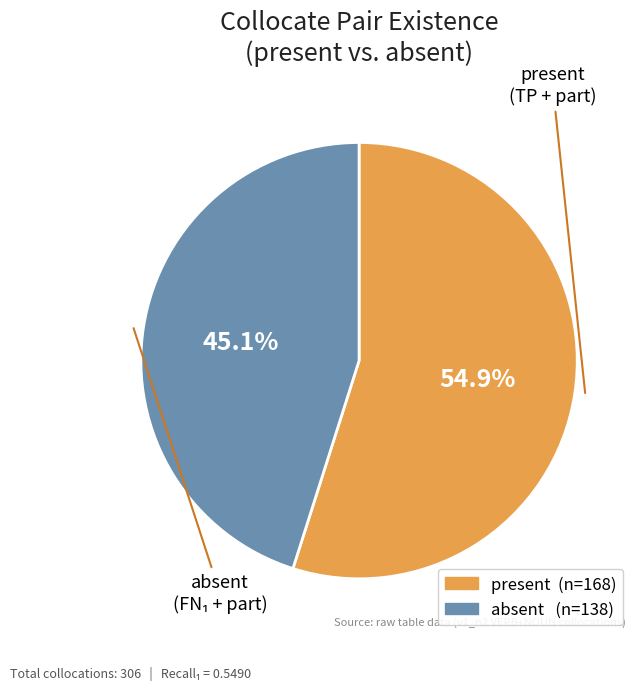

What is the ratio of the value at absent to the value at present?

0.8